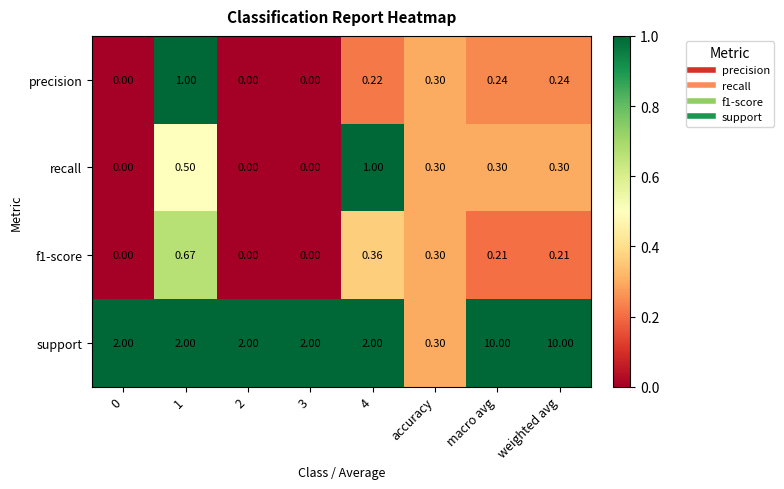

Which series has the largest total across all categories?

support